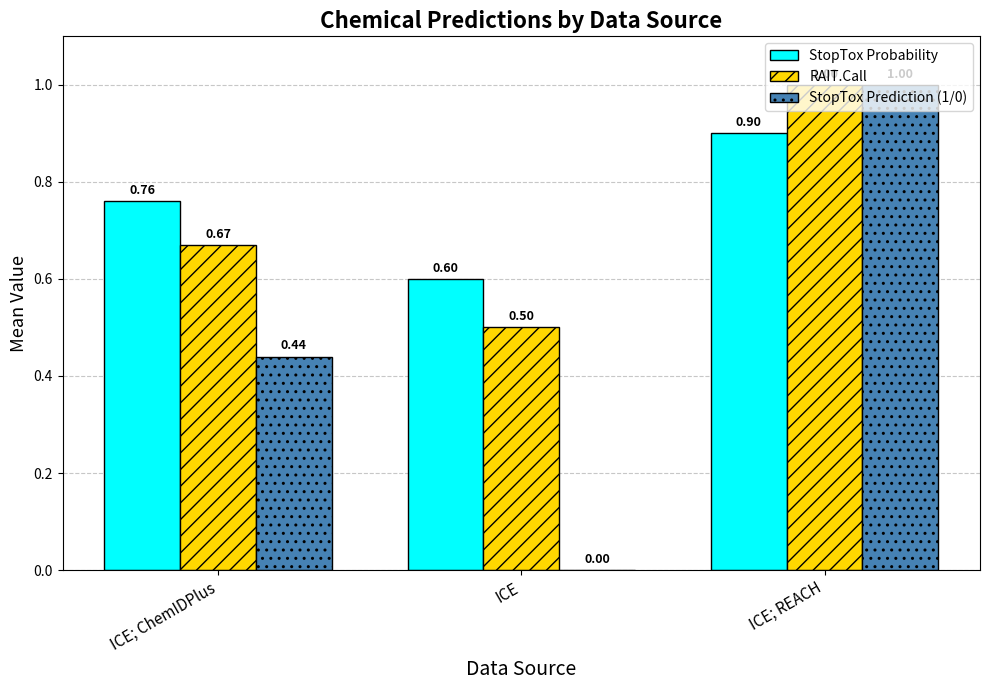

What is the total value across all series at ICE?

1.1